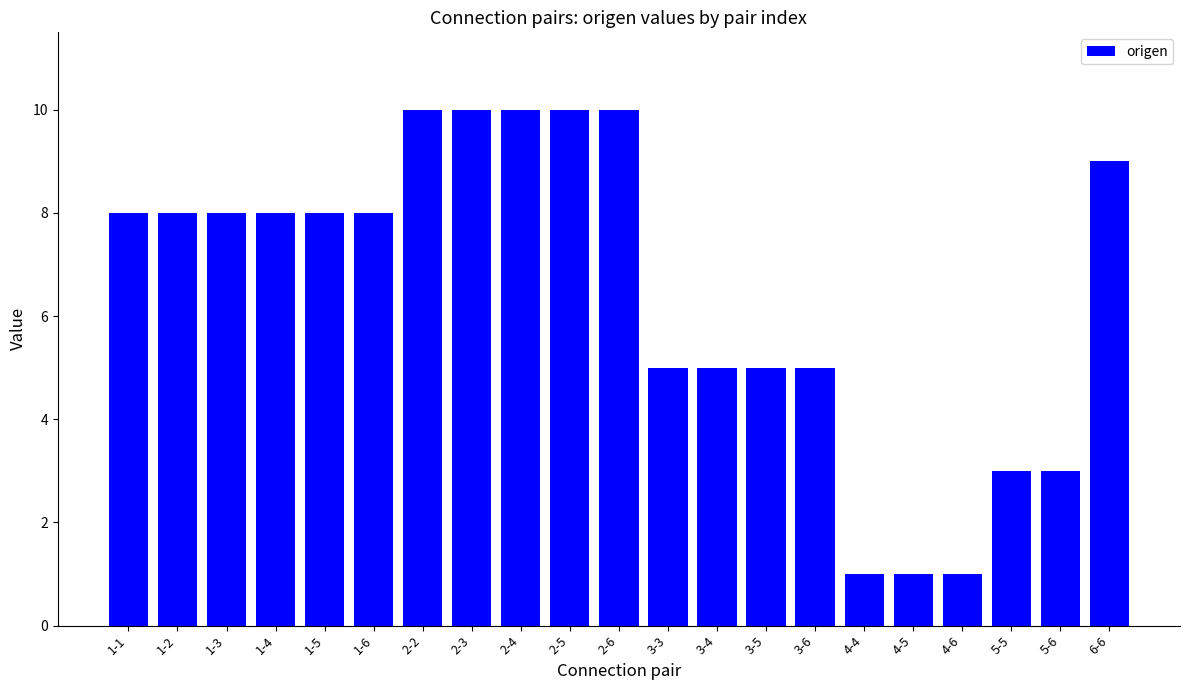

Between 1-6 and 4-4, which is larger?

1-6